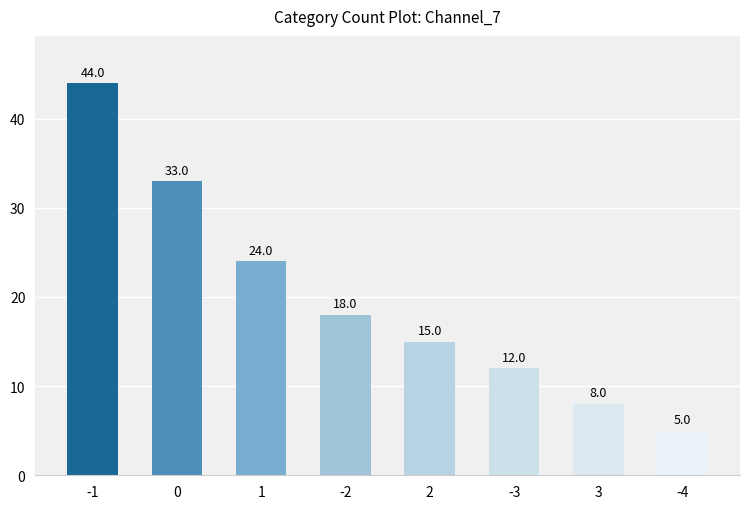

Rank the categories by value from highest to lowest.

-1, 0, 1, -2, 2, -3, 3, -4